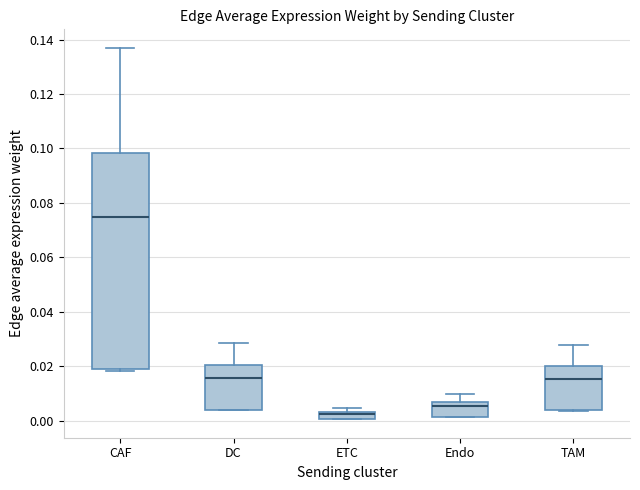

Which box is the tallest, from its lower edge to its upper edge?

CAF